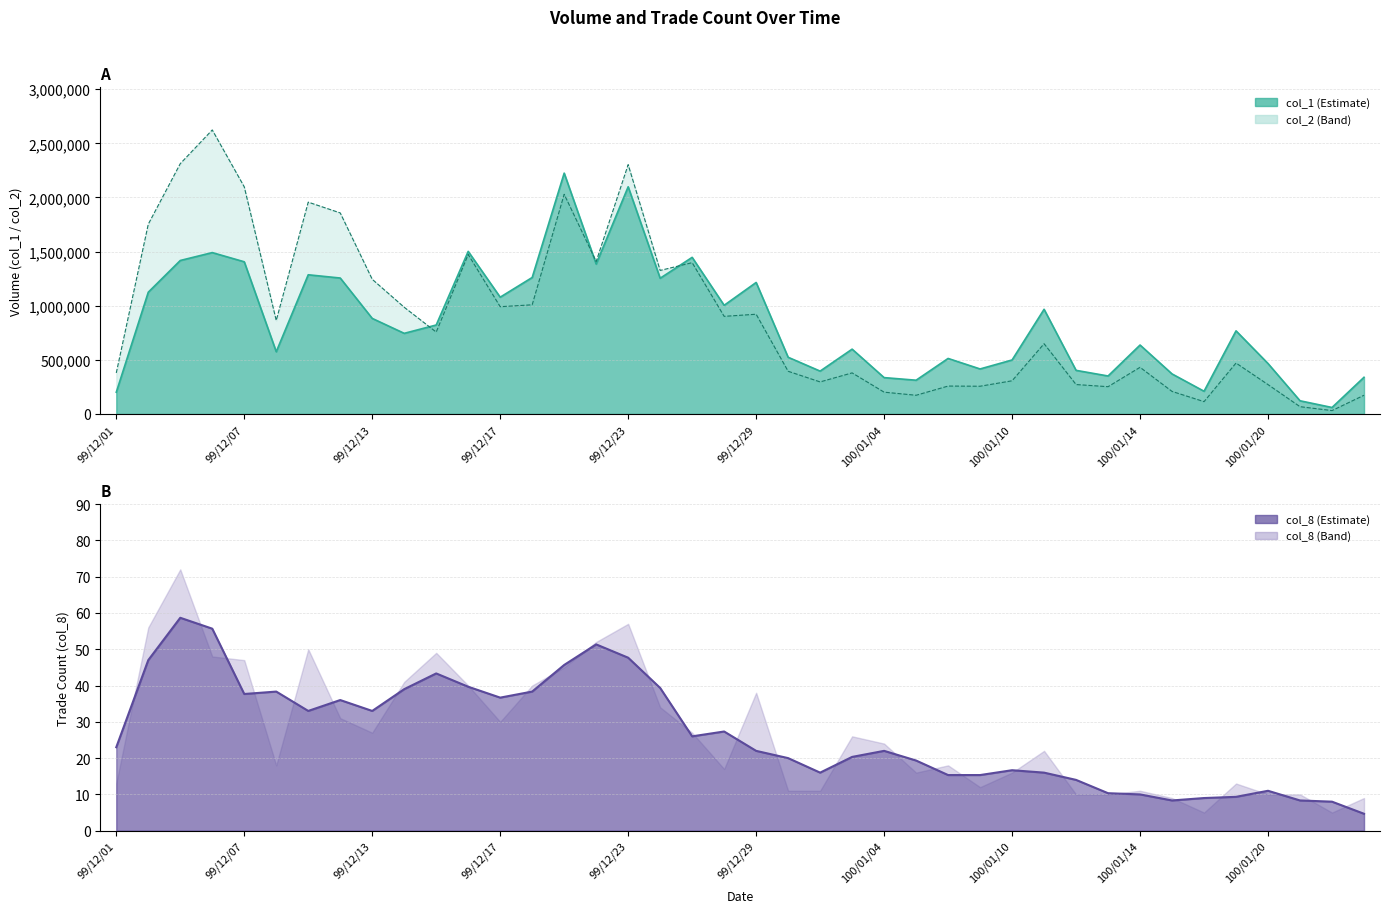

How many interior local peaks does the col_1 series have?

12